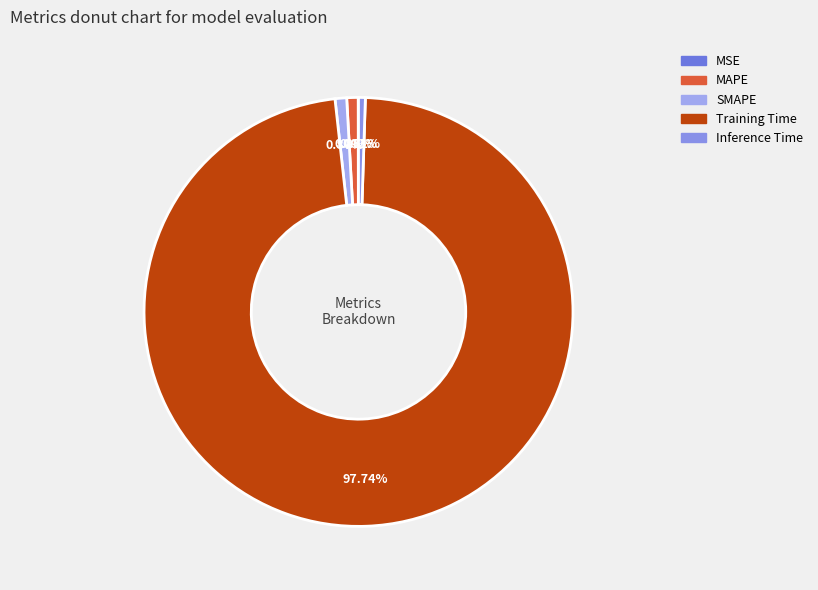

To the nearest percent, what is the difference between the MSE and Training Time slice percentages?

98%